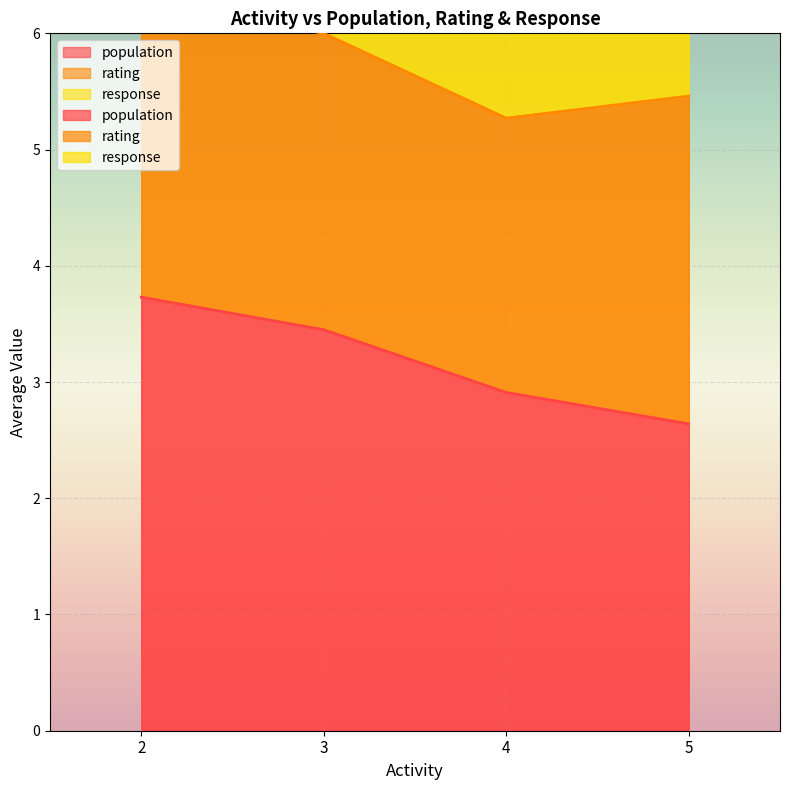

At how many categories does at least one series exceed 4?

4